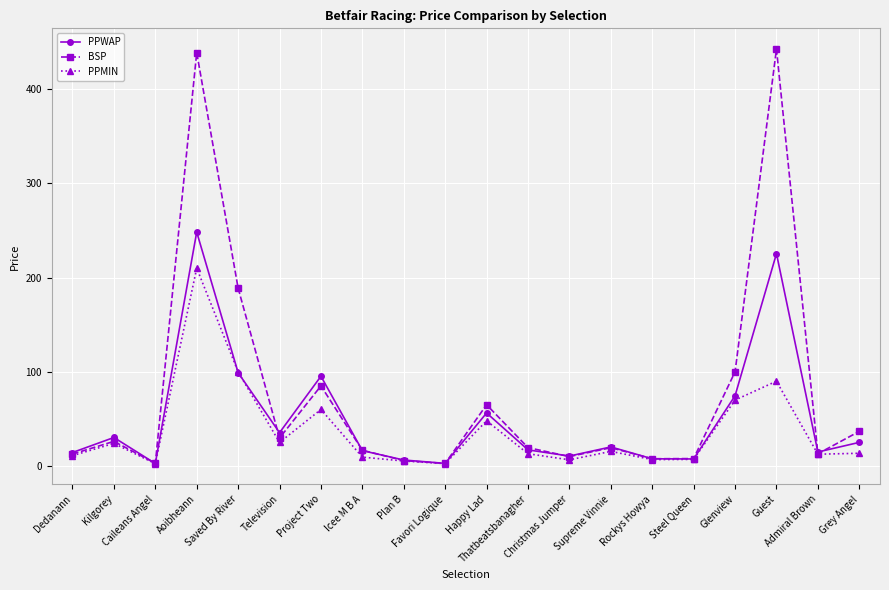

In PPMIN, how many points are lower than both neighbors (excluding endpoints)?

6